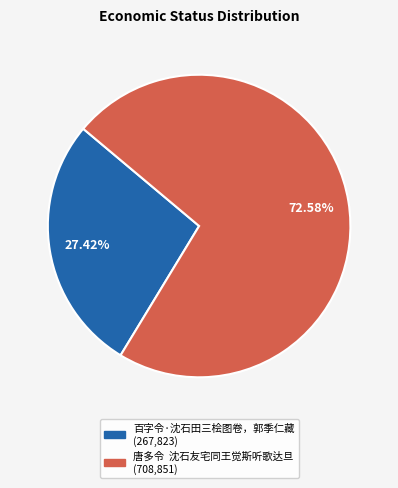

Which category has the smallest portion of the pie?

百字令·沈石田三桧图卷，郭季仁藏